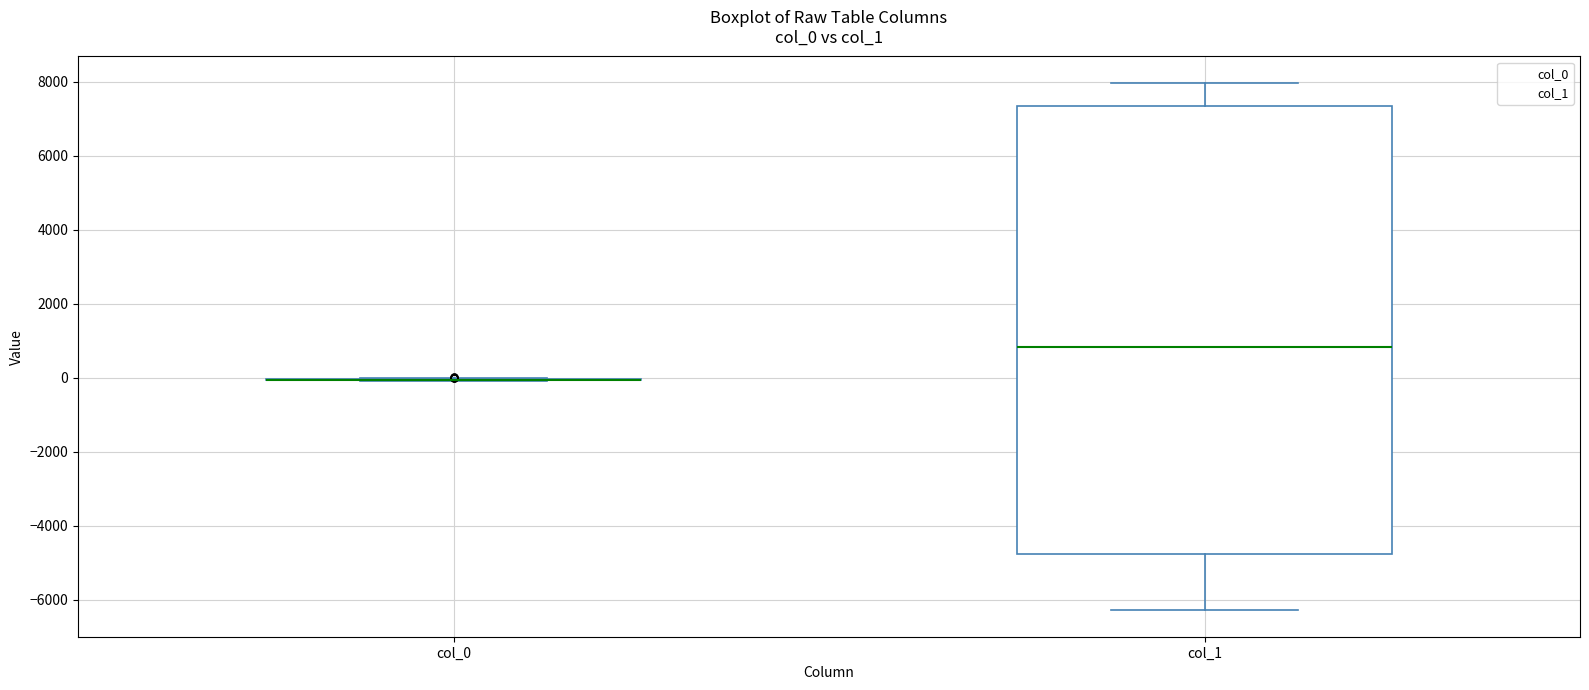

Comparing the boxes themselves (not the whiskers), which one is the tallest?

col_1